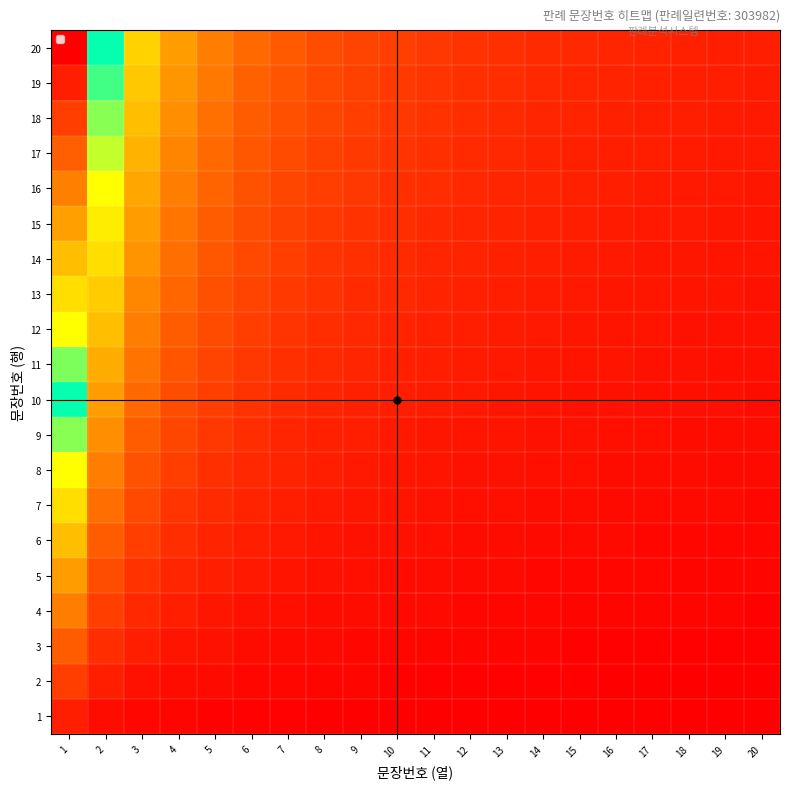

Reading right to left, transcribe all the data shown in this chart.

1: 20=0.1	19=0.1	18=0.1	17=0.1	16=0.1	15=0.1	14=0.1	13=0.1	12=0.1	11=0.1	10=0.1	9=0.1	8=0.1	7=0.1	6=0.2	5=0.2	4=0.2	3=0.3	2=0.5	1=1.0
2: 20=0.1	19=0.1	18=0.1	17=0.1	16=0.1	15=0.1	14=0.1	13=0.2	12=0.2	11=0.2	10=0.2	9=0.2	8=0.2	7=0.3	6=0.3	5=0.4	4=0.5	3=0.7	2=1.0	1=2.0
3: 20=0.1	19=0.2	18=0.2	17=0.2	16=0.2	15=0.2	14=0.2	13=0.2	12=0.2	11=0.3	10=0.3	9=0.3	8=0.4	7=0.4	6=0.5	5=0.6	4=0.8	3=1.0	2=1.5	1=3.0
4: 20=0.2	19=0.2	18=0.2	17=0.2	16=0.2	15=0.3	14=0.3	13=0.3	12=0.3	11=0.4	10=0.4	9=0.4	8=0.5	7=0.6	6=0.7	5=0.8	4=1.0	3=1.3	2=2.0	1=4.0
5: 20=0.2	19=0.3	18=0.3	17=0.3	16=0.3	15=0.3	14=0.4	13=0.4	12=0.4	11=0.5	10=0.5	9=0.6	8=0.6	7=0.7	6=0.8	5=1.0	4=1.2	3=1.7	2=2.5	1=5.0
6: 20=0.3	19=0.3	18=0.3	17=0.4	16=0.4	15=0.4	14=0.4	13=0.5	12=0.5	11=0.5	10=0.6	9=0.7	8=0.8	7=0.9	6=1.0	5=1.2	4=1.5	3=2.0	2=3.0	1=6.0
7: 20=0.3	19=0.4	18=0.4	17=0.4	16=0.4	15=0.5	14=0.5	13=0.5	12=0.6	11=0.6	10=0.7	9=0.8	8=0.9	7=1.0	6=1.2	5=1.4	4=1.8	3=2.3	2=3.5	1=7.0
8: 20=0.4	19=0.4	18=0.4	17=0.5	16=0.5	15=0.5	14=0.6	13=0.6	12=0.7	11=0.7	10=0.8	9=0.9	8=1.0	7=1.1	6=1.3	5=1.6	4=2.0	3=2.7	2=4.0	1=8.0
9: 20=0.5	19=0.5	18=0.5	17=0.5	16=0.6	15=0.6	14=0.6	13=0.7	12=0.8	11=0.8	10=0.9	9=1.0	8=1.1	7=1.3	6=1.5	5=1.8	4=2.2	3=3.0	2=4.5	1=9.0
10: 20=0.5	19=0.5	18=0.6	17=0.6	16=0.6	15=0.7	14=0.7	13=0.8	12=0.8	11=0.9	10=1.0	9=1.1	8=1.2	7=1.4	6=1.7	5=2.0	4=2.5	3=3.3	2=5.0	1=10.0
11: 20=0.6	19=0.6	18=0.6	17=0.6	16=0.7	15=0.7	14=0.8	13=0.8	12=0.9	11=1.0	10=1.1	9=1.2	8=1.4	7=1.6	6=1.8	5=2.2	4=2.8	3=3.7	2=5.5	1=11.0
12: 20=0.6	19=0.6	18=0.7	17=0.7	16=0.8	15=0.8	14=0.9	13=0.9	12=1.0	11=1.1	10=1.2	9=1.3	8=1.5	7=1.7	6=2.0	5=2.4	4=3.0	3=4.0	2=6.0	1=12.0
13: 20=0.7	19=0.7	18=0.7	17=0.8	16=0.8	15=0.9	14=0.9	13=1.0	12=1.1	11=1.2	10=1.3	9=1.4	8=1.6	7=1.9	6=2.2	5=2.6	4=3.2	3=4.3	2=6.5	1=13.0
14: 20=0.7	19=0.7	18=0.8	17=0.8	16=0.9	15=0.9	14=1.0	13=1.1	12=1.2	11=1.3	10=1.4	9=1.6	8=1.8	7=2.0	6=2.3	5=2.8	4=3.5	3=4.7	2=7.0	1=14.0
15: 20=0.8	19=0.8	18=0.8	17=0.9	16=0.9	15=1.0	14=1.1	13=1.2	12=1.2	11=1.4	10=1.5	9=1.7	8=1.9	7=2.1	6=2.5	5=3.0	4=3.8	3=5.0	2=7.5	1=15.0
16: 20=0.8	19=0.8	18=0.9	17=0.9	16=1.0	15=1.1	14=1.1	13=1.2	12=1.3	11=1.5	10=1.6	9=1.8	8=2.0	7=2.3	6=2.7	5=3.2	4=4.0	3=5.3	2=8.0	1=16.0
17: 20=0.8	19=0.9	18=0.9	17=1.0	16=1.1	15=1.1	14=1.2	13=1.3	12=1.4	11=1.5	10=1.7	9=1.9	8=2.1	7=2.4	6=2.8	5=3.4	4=4.2	3=5.7	2=8.5	1=17.0
18: 20=0.9	19=0.9	18=1.0	17=1.1	16=1.1	15=1.2	14=1.3	13=1.4	12=1.5	11=1.6	10=1.8	9=2.0	8=2.2	7=2.6	6=3.0	5=3.6	4=4.5	3=6.0	2=9.0	1=18.0
19: 20=0.9	19=1.0	18=1.1	17=1.1	16=1.2	15=1.3	14=1.4	13=1.5	12=1.6	11=1.7	10=1.9	9=2.1	8=2.4	7=2.7	6=3.2	5=3.8	4=4.8	3=6.3	2=9.5	1=19.0
20: 20=1.0	19=1.1	18=1.1	17=1.2	16=1.2	15=1.3	14=1.4	13=1.5	12=1.7	11=1.8	10=2.0	9=2.2	8=2.5	7=2.9	6=3.3	5=4.0	4=5.0	3=6.7	2=10.0	1=20.0